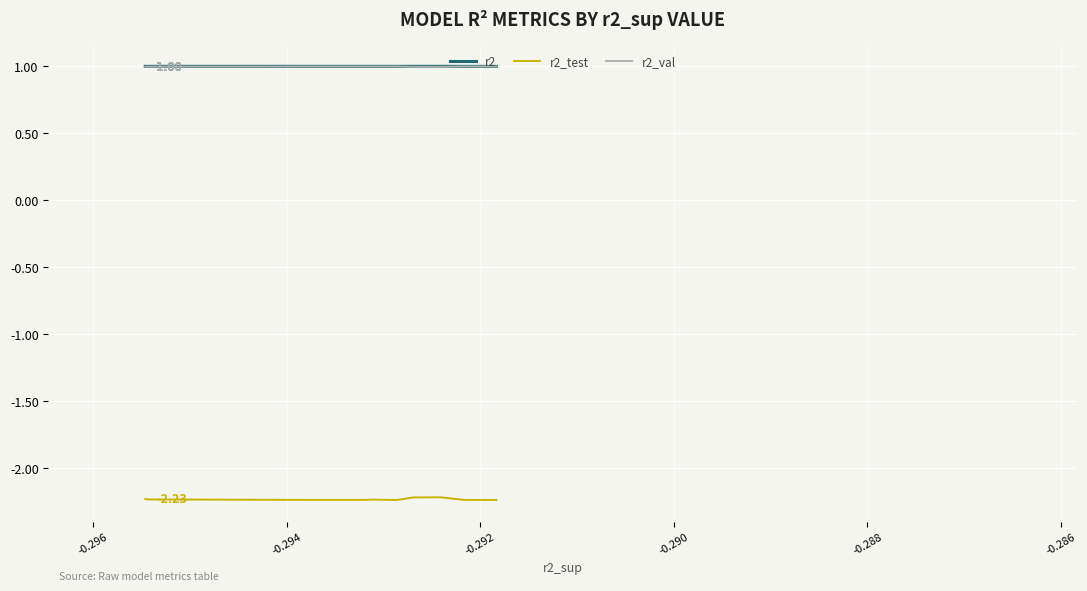

At how many categories does at least one series exceed 0?

10